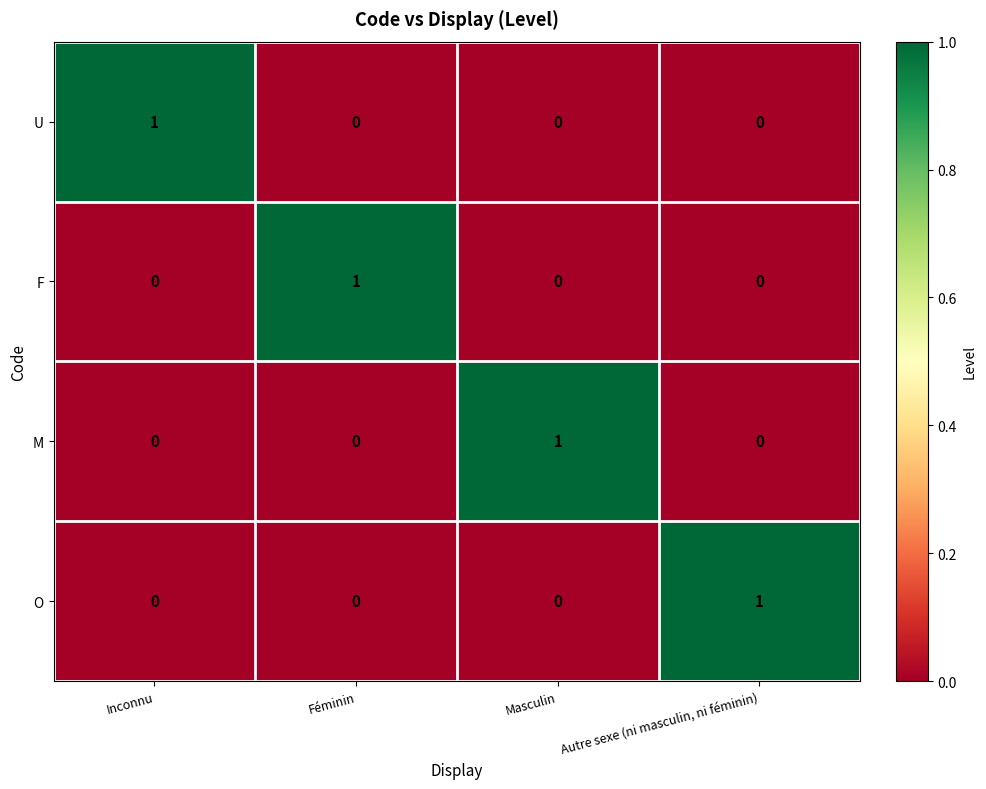

Reading right to left, extract all data points from this chart.

U: Autre sexe (ni masculin, ni féminin)=0	Masculin=0	Féminin=0	Inconnu=1
F: Autre sexe (ni masculin, ni féminin)=0	Masculin=0	Féminin=1	Inconnu=0
M: Autre sexe (ni masculin, ni féminin)=0	Masculin=1	Féminin=0	Inconnu=0
O: Autre sexe (ni masculin, ni féminin)=1	Masculin=0	Féminin=0	Inconnu=0